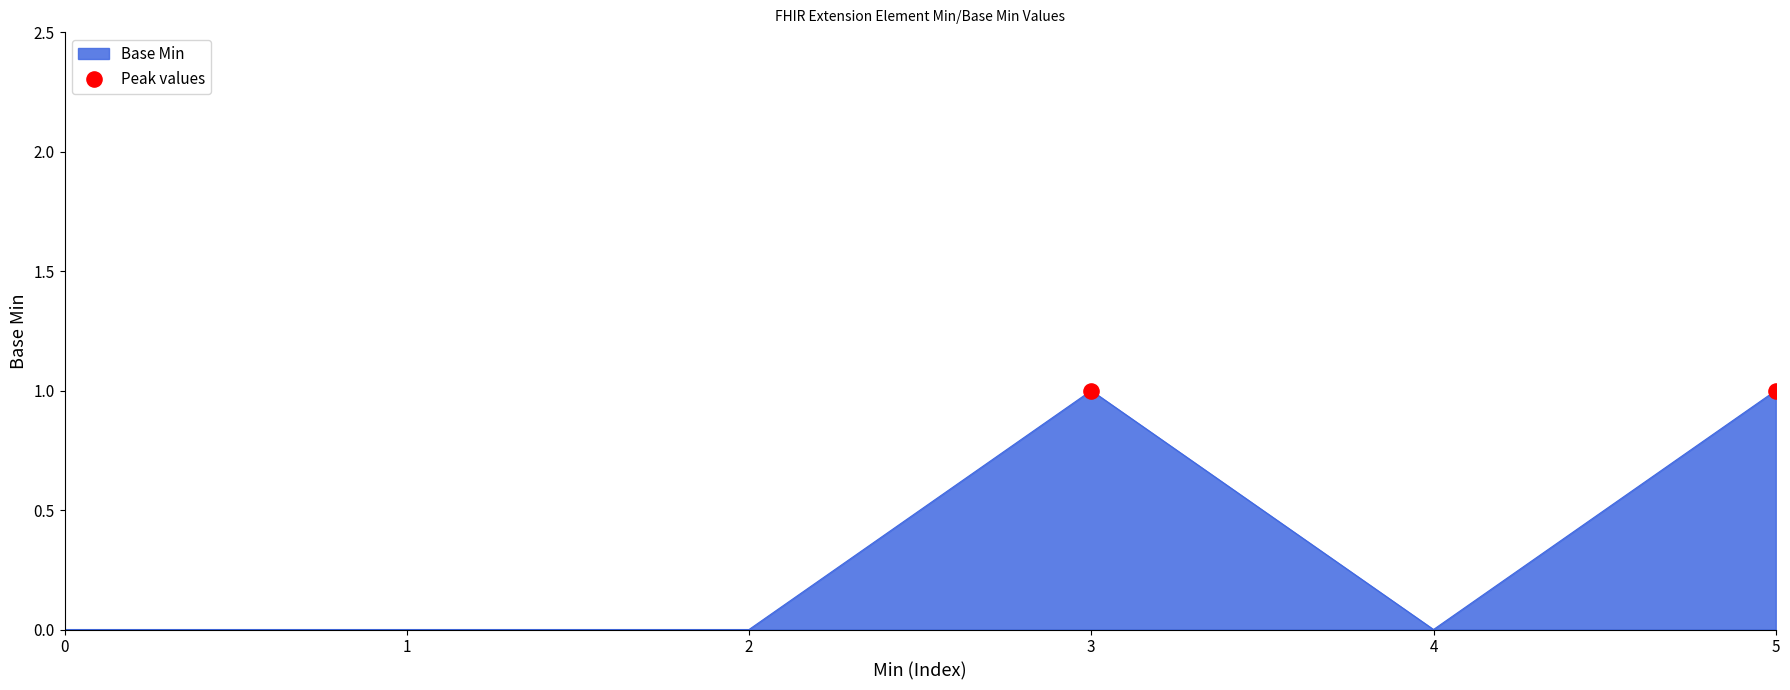

Which has a higher value, 2 or 3?

3